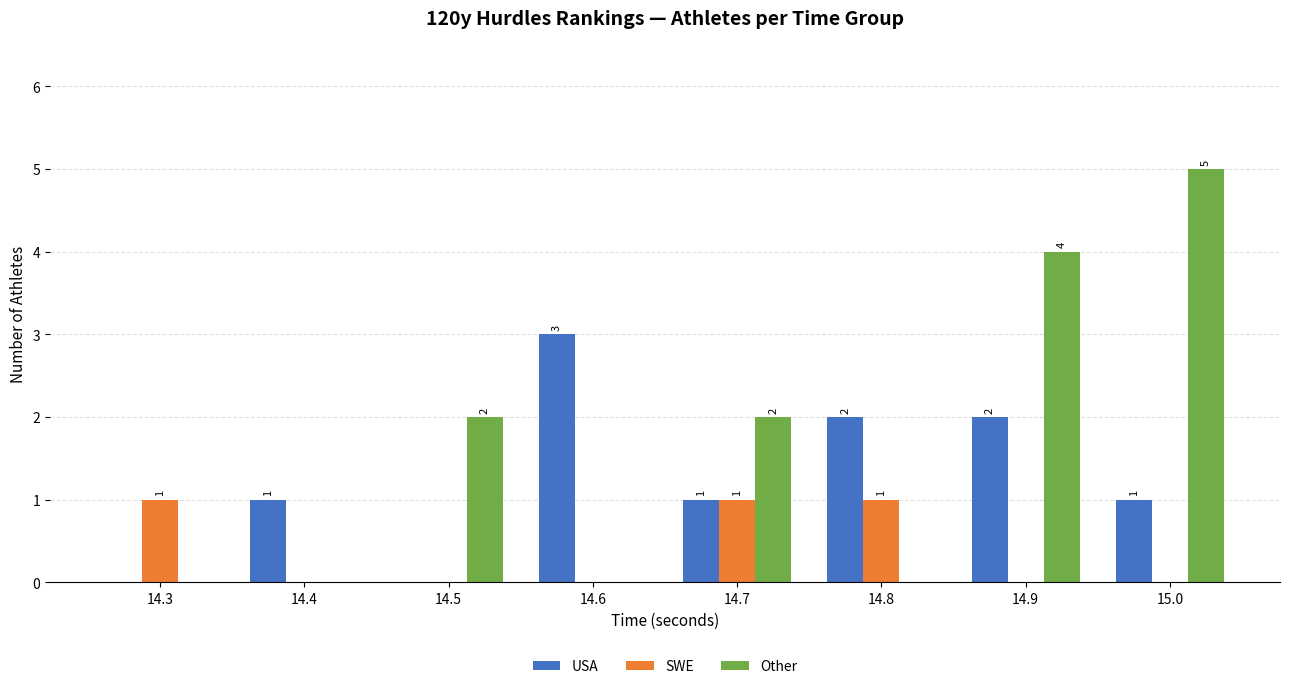

What is the spread (max minus min) of values at 14.5?

2